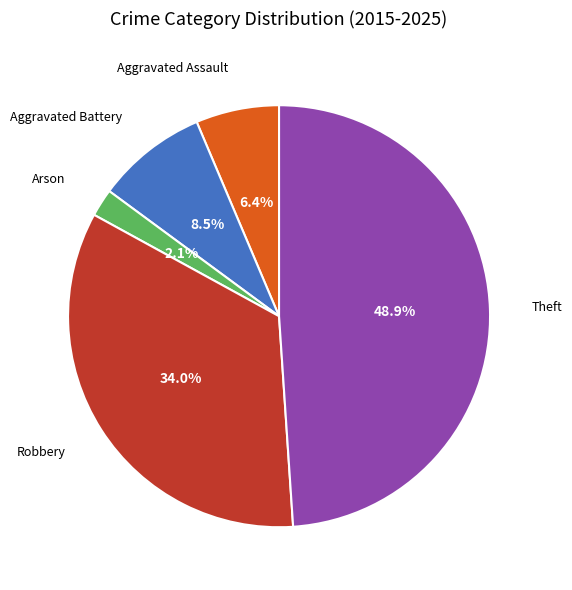

Rank the categories by value from lowest to highest.

Arson, Aggravated Assault, Aggravated Battery, Robbery, Theft